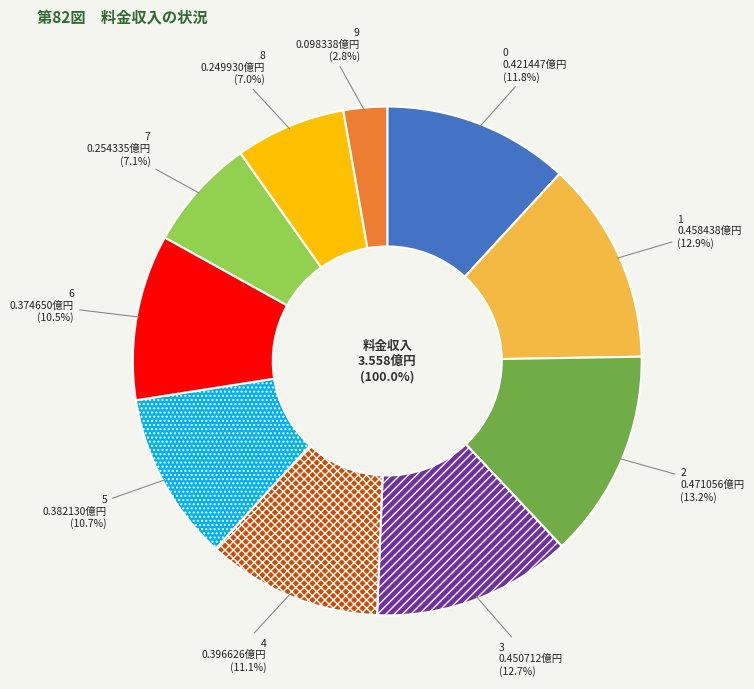

To the nearest percent, what is the difference between the largest and smallest slice percentages?

10%